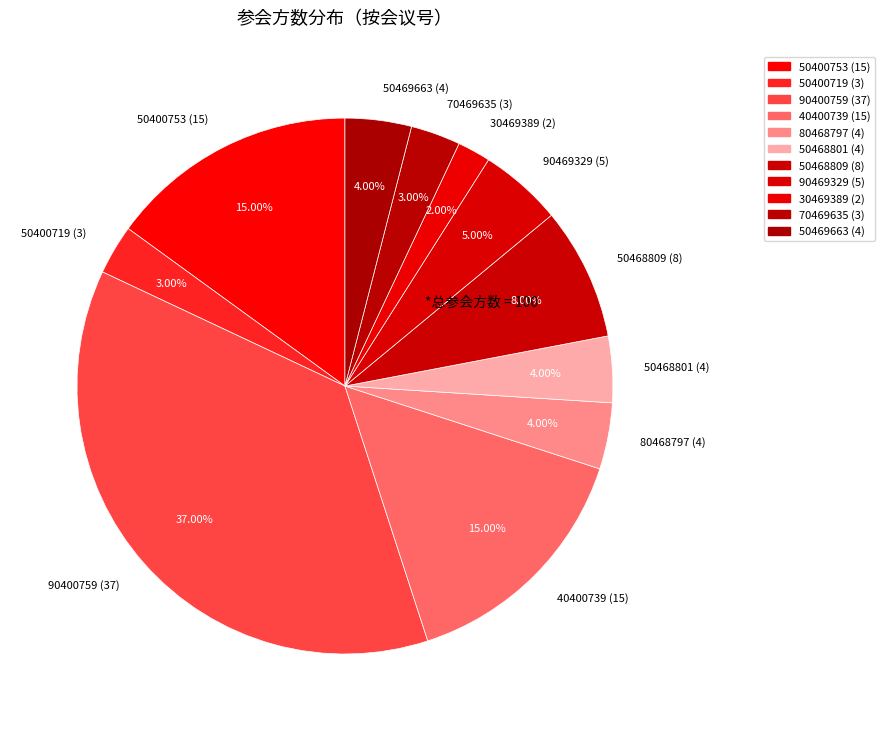

Is 50400753 (15) the majority of the pie?

No